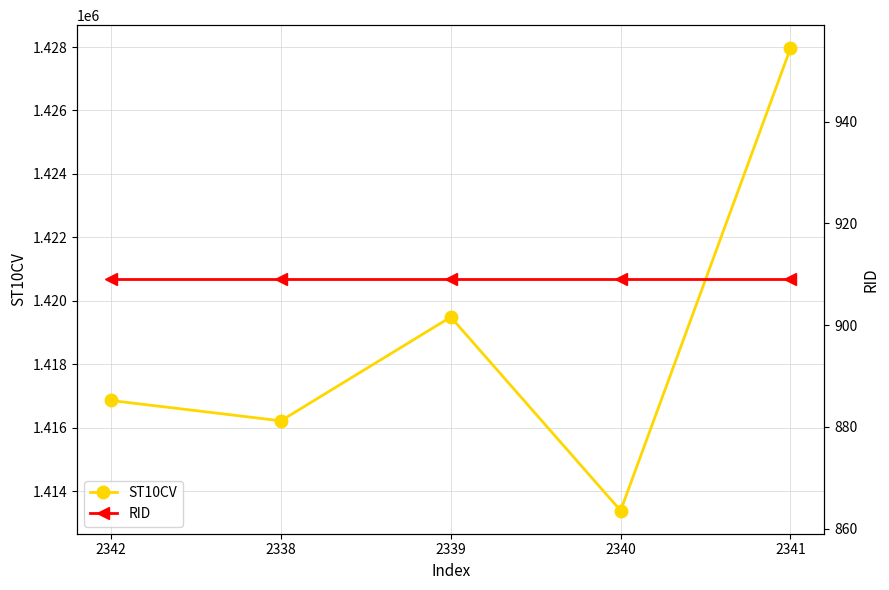

What is the label of the 1st point from the right?

2341